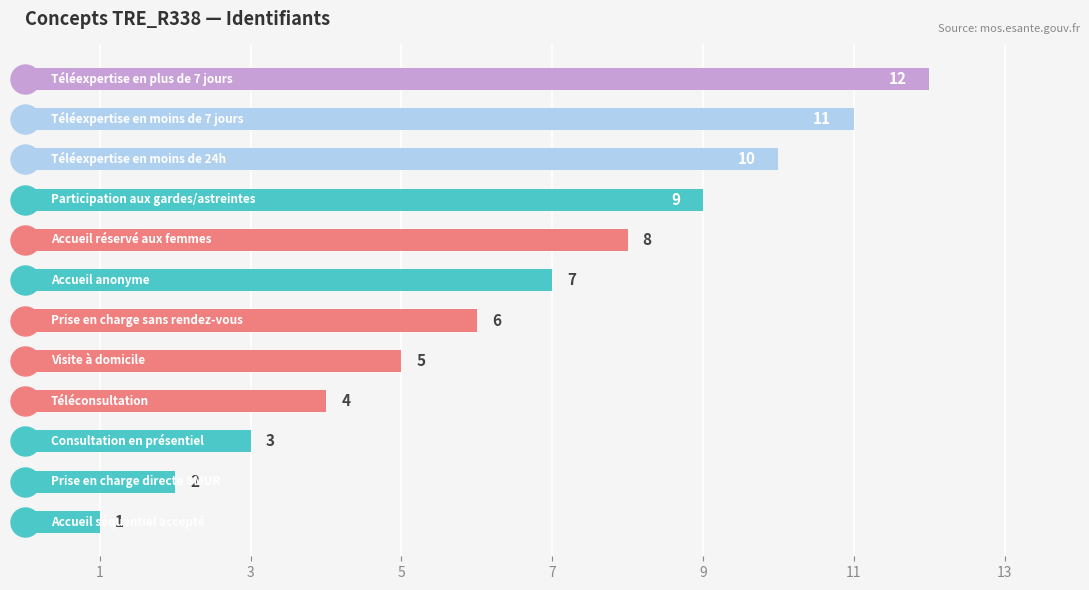

What is the sum of all values?

78